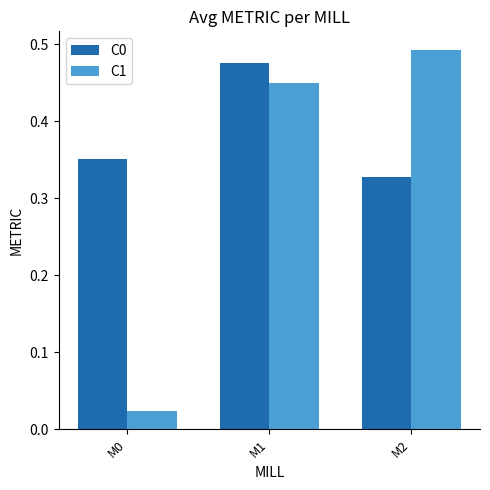

Which series has the largest range (max minus min)?

C1